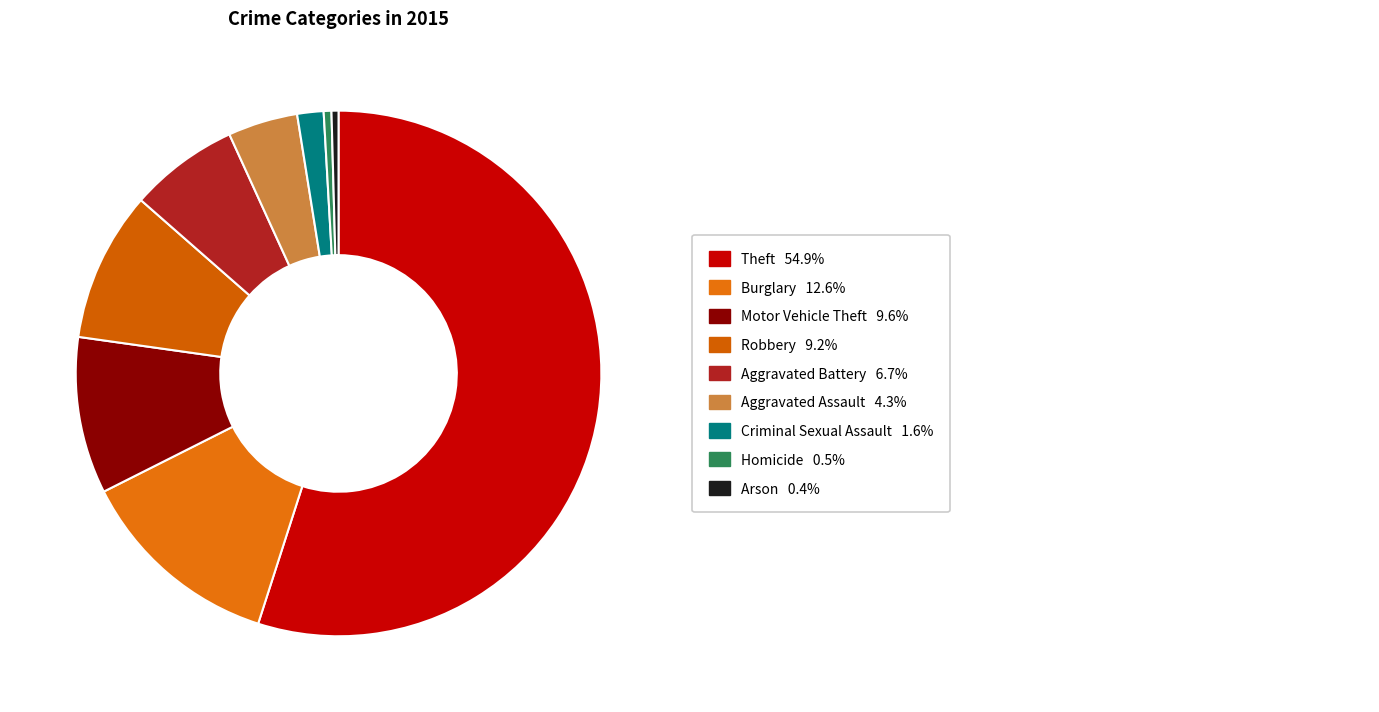

How many slices are in this pie chart?

9